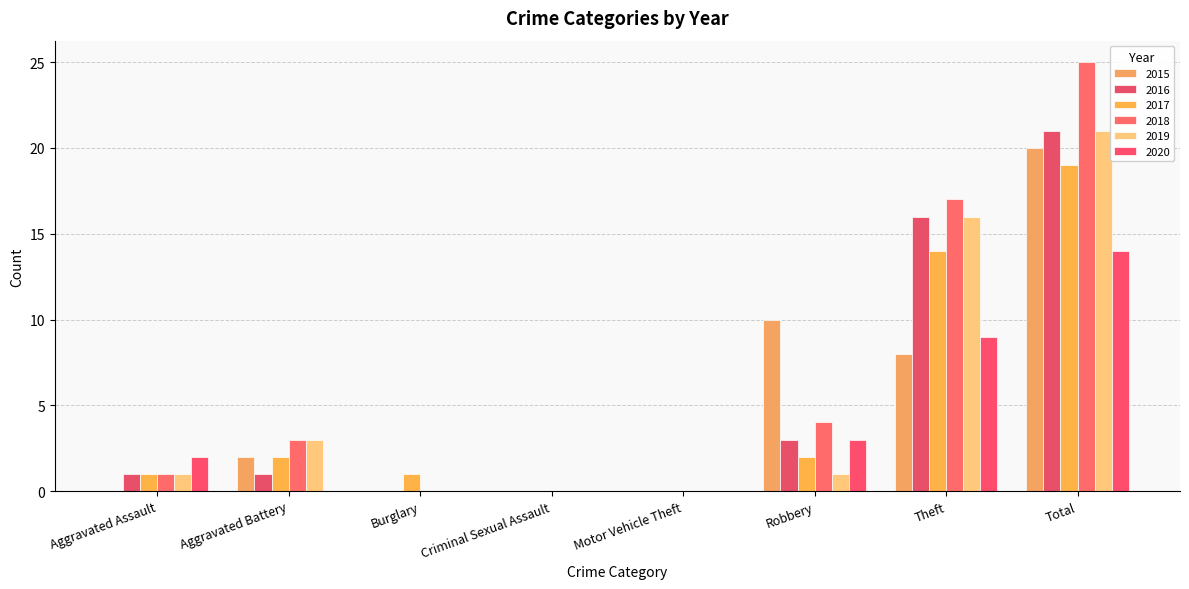

What is the label of the 1st bar from the left?

Aggravated Assault